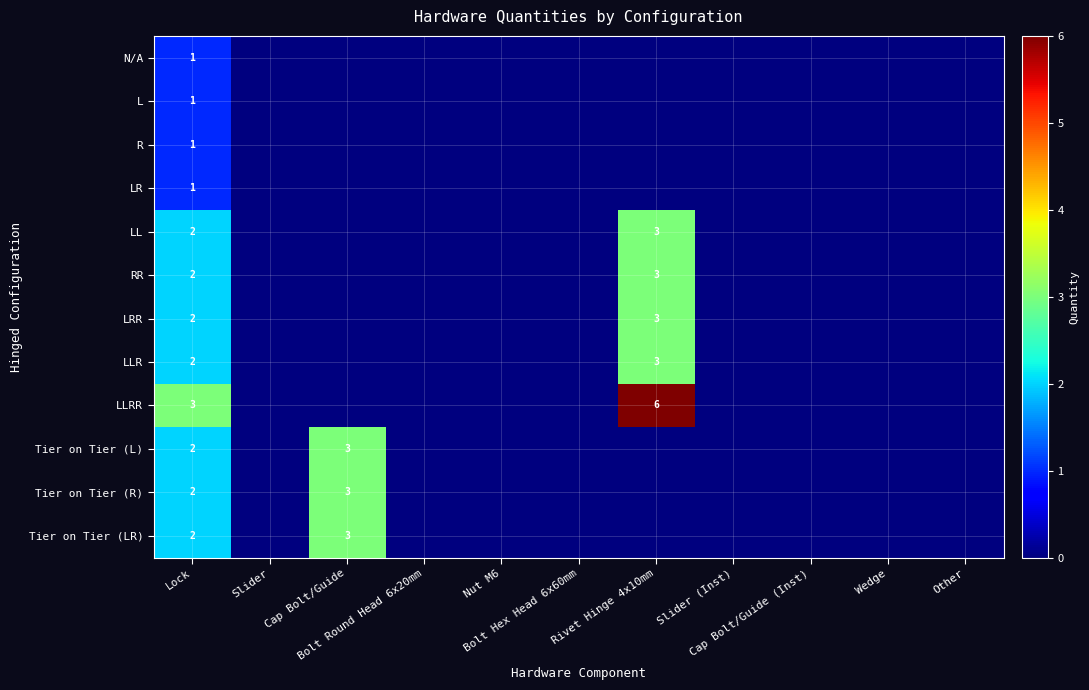

Is the value of Tier on Tier (LR) at Wedge greater than the value of LLRR at Bolt Hex Head 6x60mm?

No